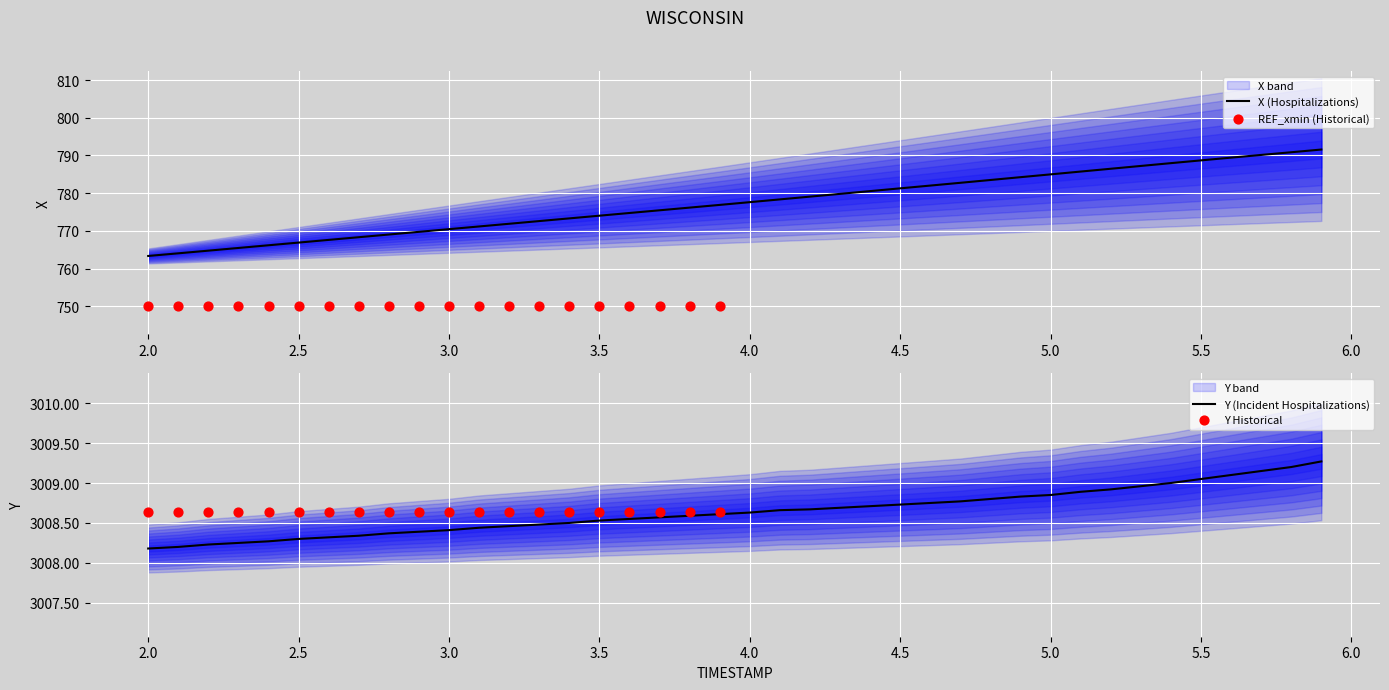

What is the minimum value for X (Hospitalizations)?

763.4